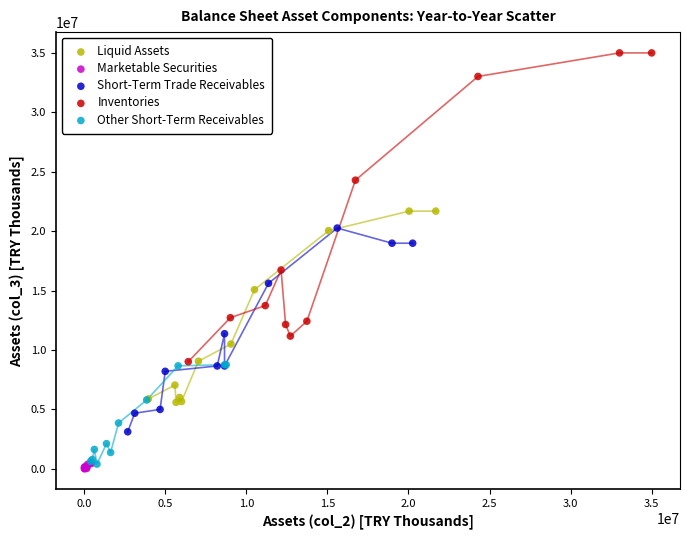

Which series reaches the maximum Y coordinate?

Inventories